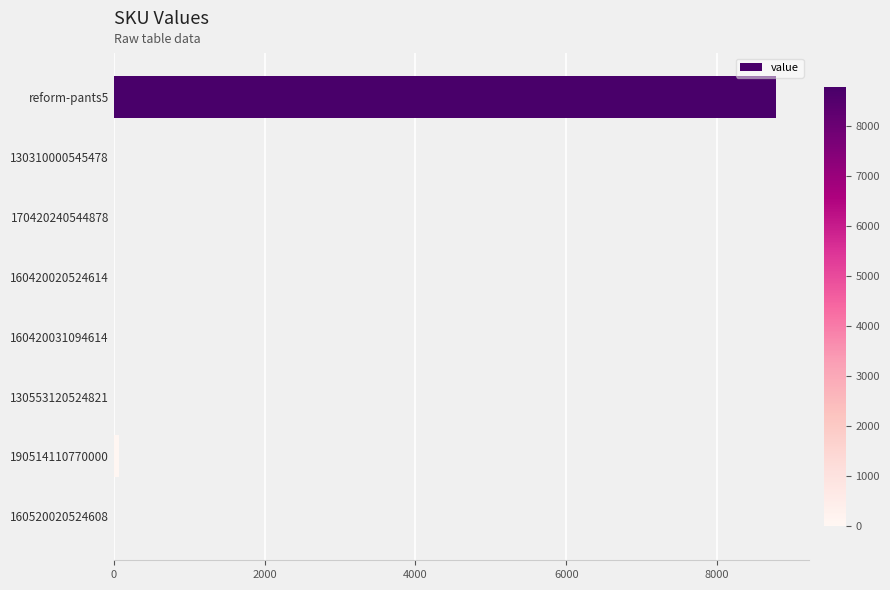

What is the maximum value shown in the chart?

8779